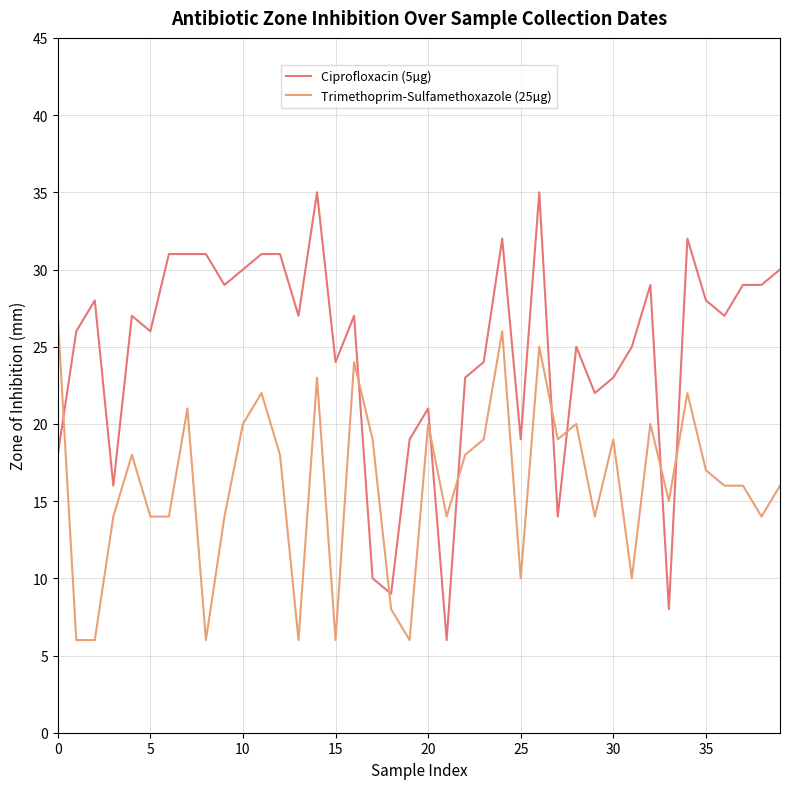

List the series in order of their overall mean, highest first.

Ciprofloxacin (5µg), Trimethoprim-Sulfamethoxazole (25µg)